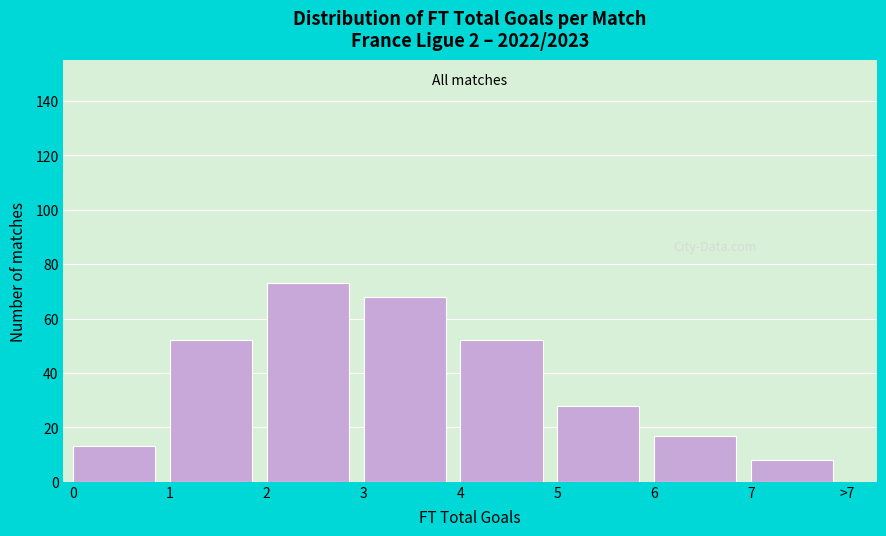

Reading right to left, list all the values displayed in this chart.

7=8	6=17	5=28	4=52	3=68	2=73	1=52	0=13